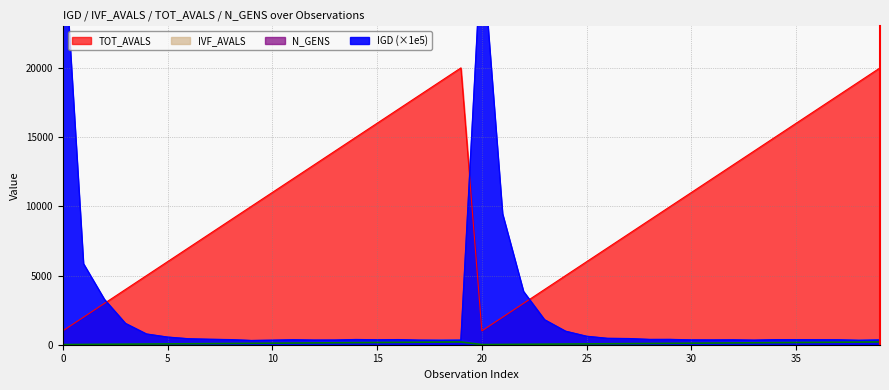

Rank the series at 36 from highest to lowest value.

TOT_AVALS, IGD, N_GENS